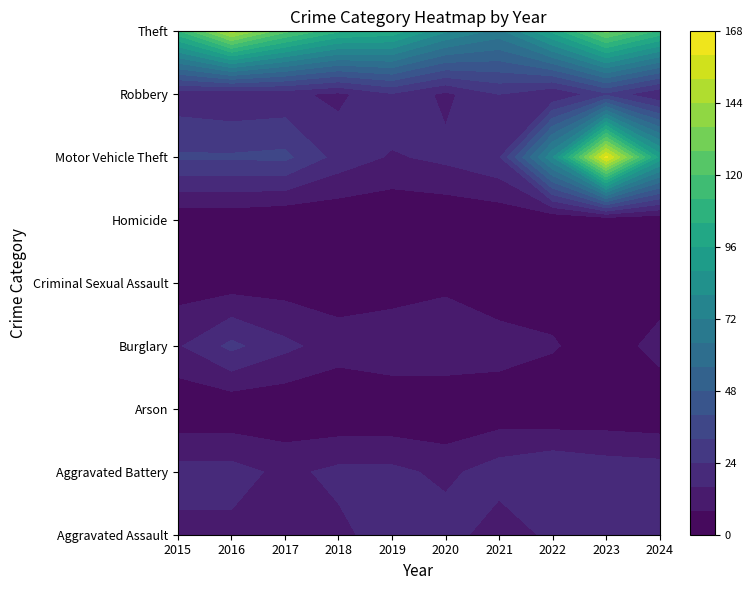

How many data points does each series have?

10